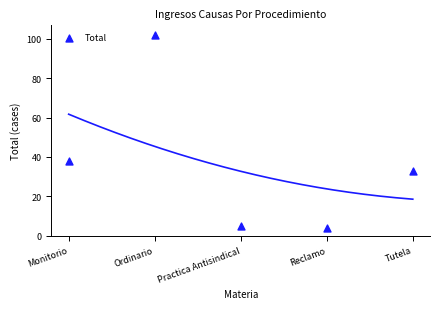

What is the average Y value?

36